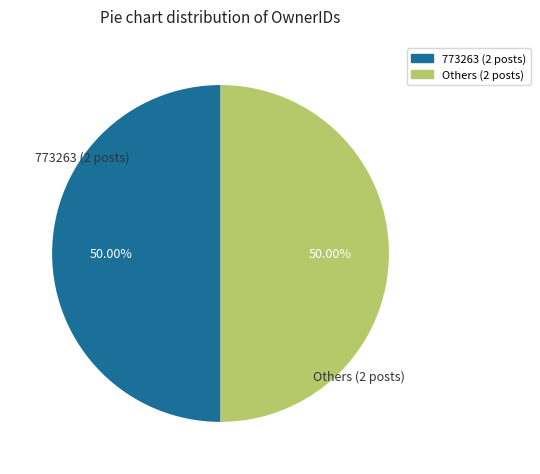

Which category has the biggest portion of the pie?

773263